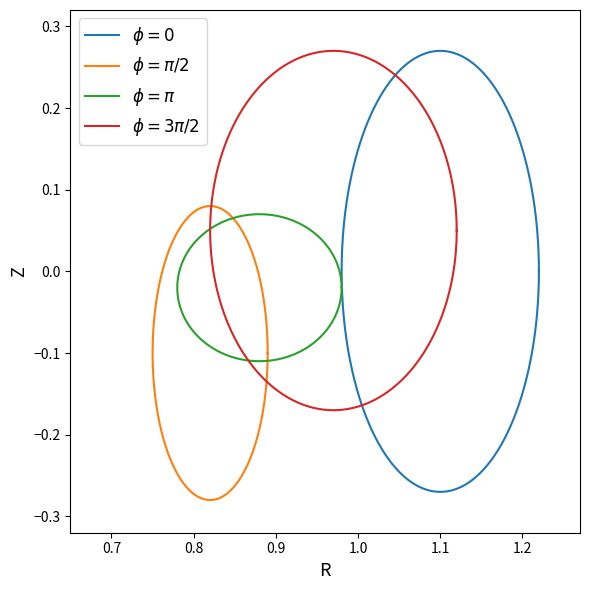

How many data points in max_values are less than 1?

2